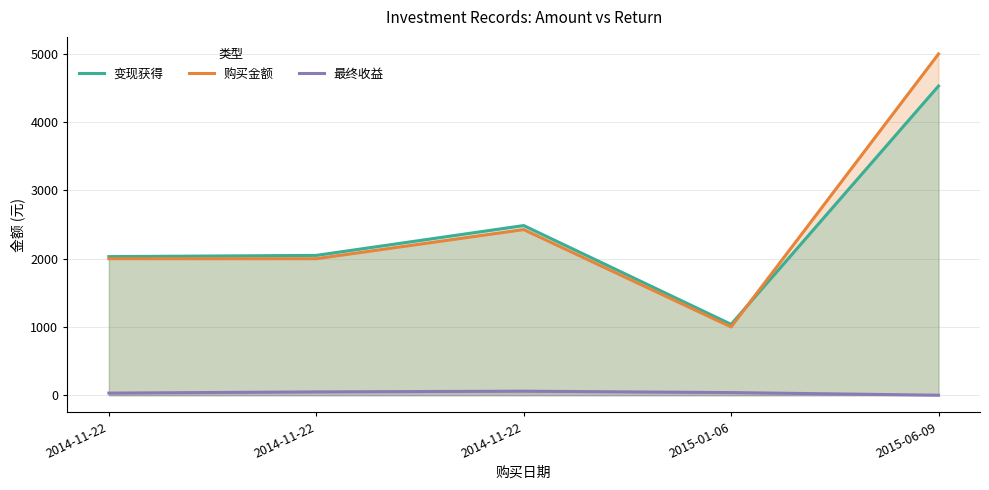

Which series has the widest spread of values?

购买金额